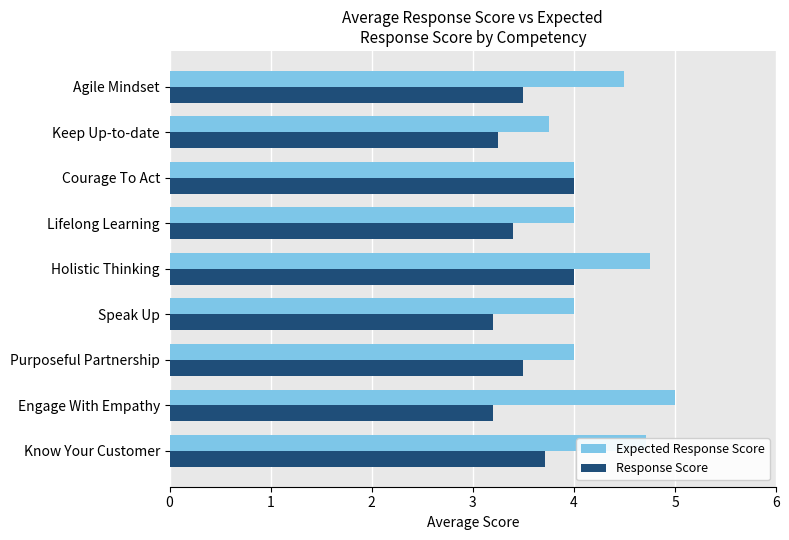

What is the lowest value of the Expected Response Score series?

3.8